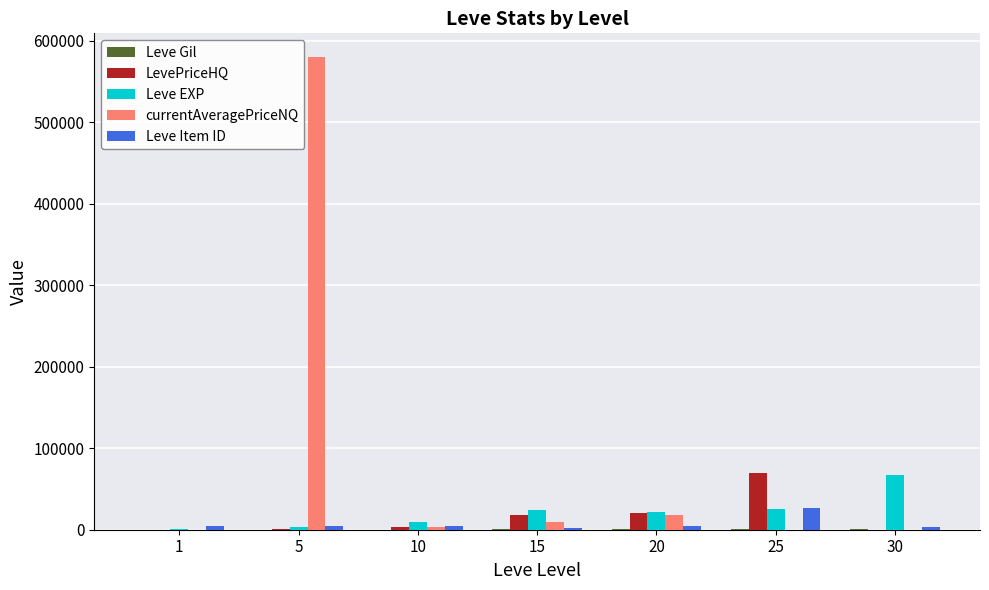

Which series has the largest total across all categories?

currentAveragePriceNQ